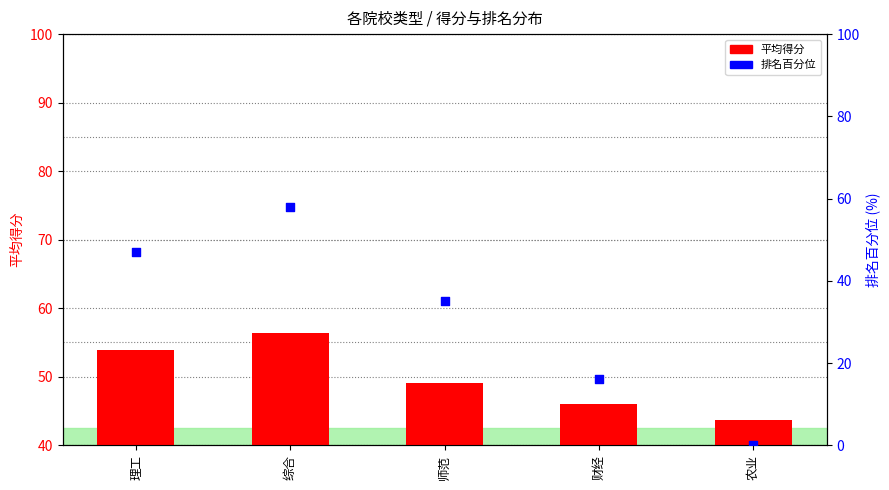

Is the value of 平均得分 at 理工 greater than the value of 排名百分位 at 理工?

Yes